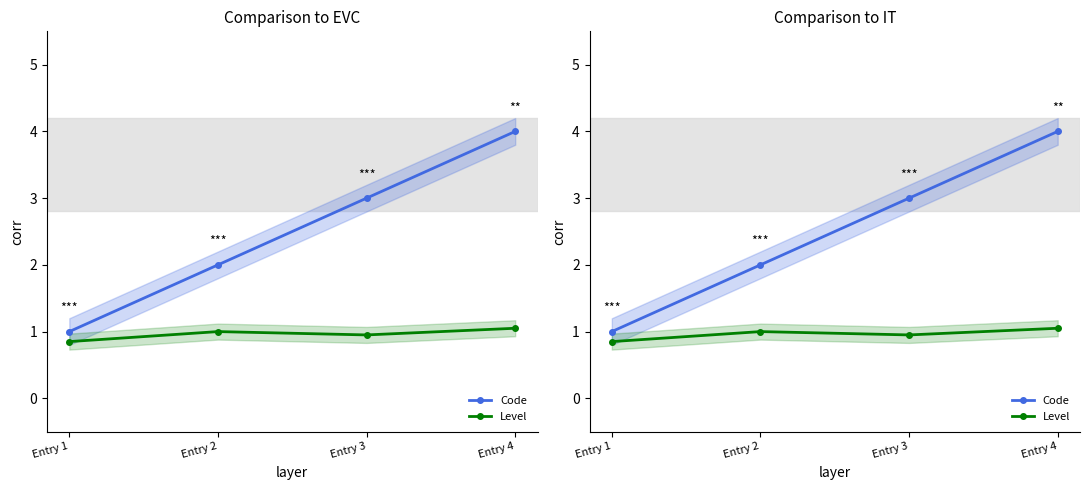

What are all the series names shown in the legend?

Code, Level